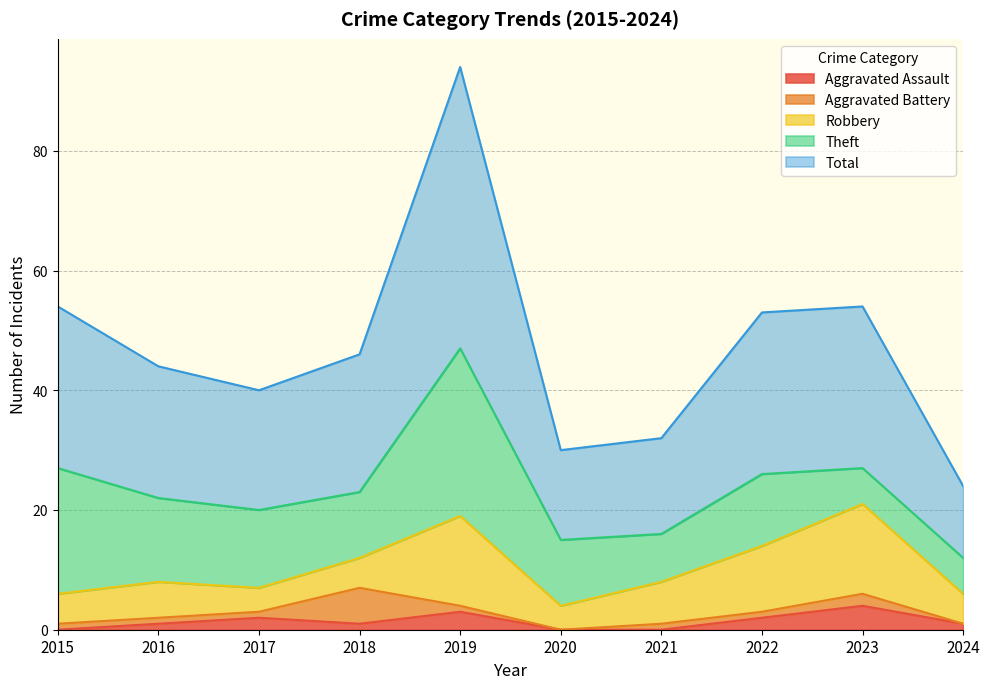

Reading left to right, list all the values displayed in this chart.

Aggravated Assault: 2015=0	2016=1	2017=2	2018=1	2019=3	2020=0	2021=0	2022=2	2023=4	2024=1
Aggravated Battery: 2015=1	2016=1	2017=1	2018=6	2019=1	2020=0	2021=1	2022=1	2023=2	2024=0
Robbery: 2015=5	2016=6	2017=4	2018=5	2019=15	2020=4	2021=7	2022=11	2023=15	2024=5
Theft: 2015=21	2016=14	2017=13	2018=11	2019=28	2020=11	2021=8	2022=12	2023=6	2024=6
Total: 2015=27	2016=22	2017=20	2018=23	2019=47	2020=15	2021=16	2022=27	2023=27	2024=12